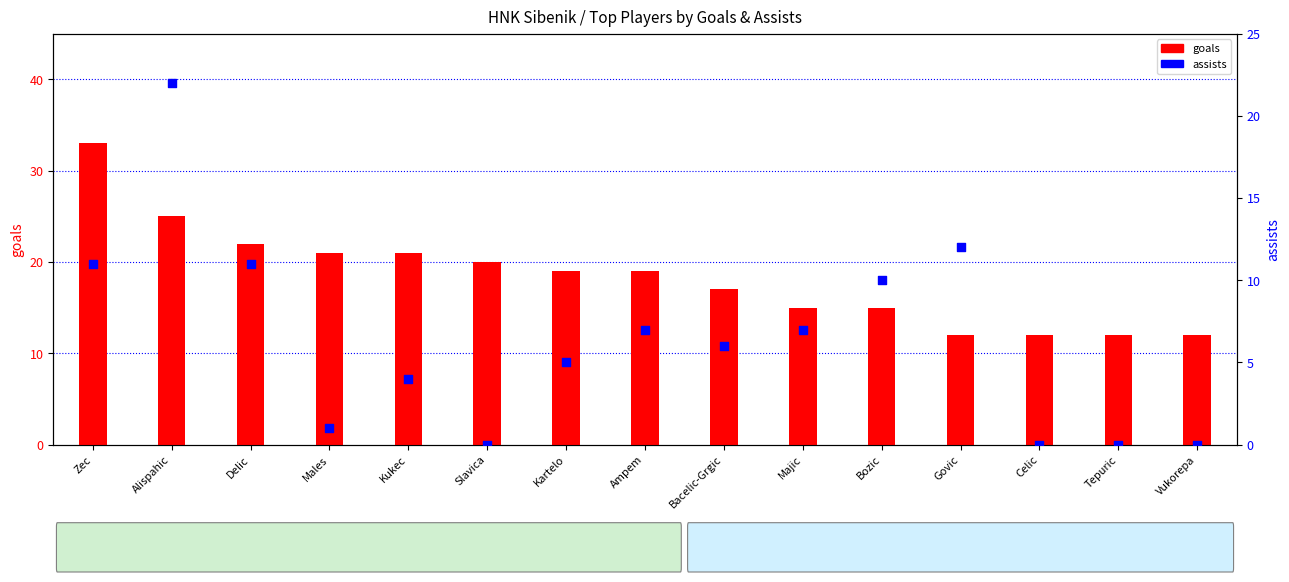

Which series reaches the minimum Y coordinate?

assists